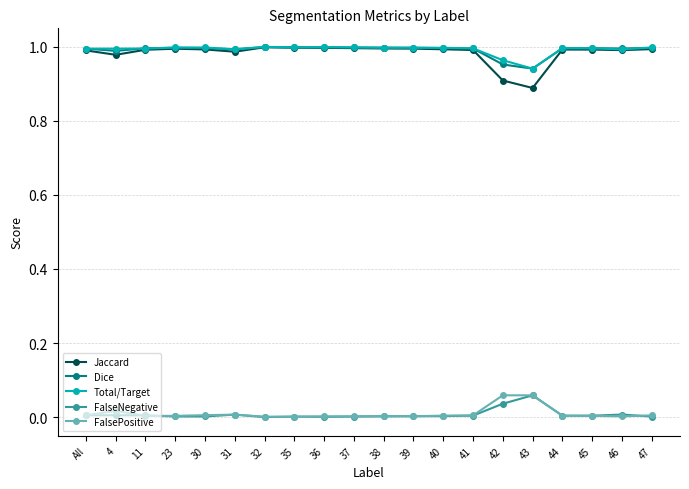

What is the total value across all series at 32?

3.0